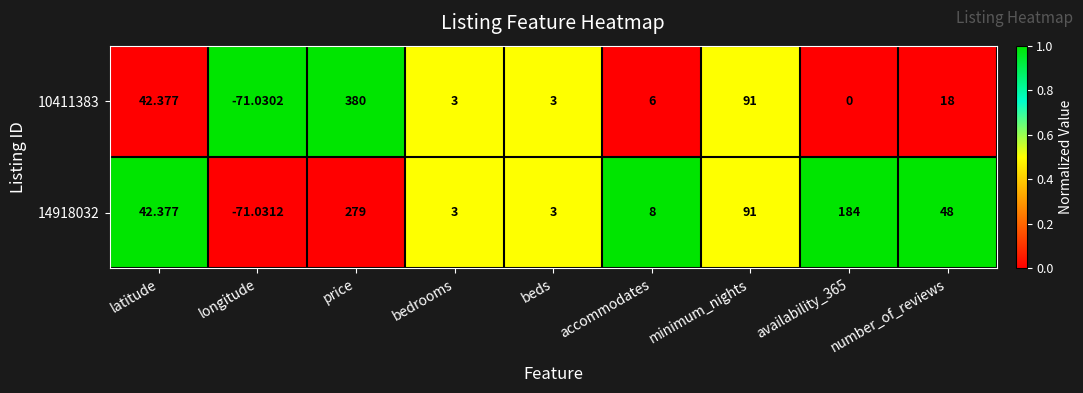

At how many categories does at least one series exceed 0?

8